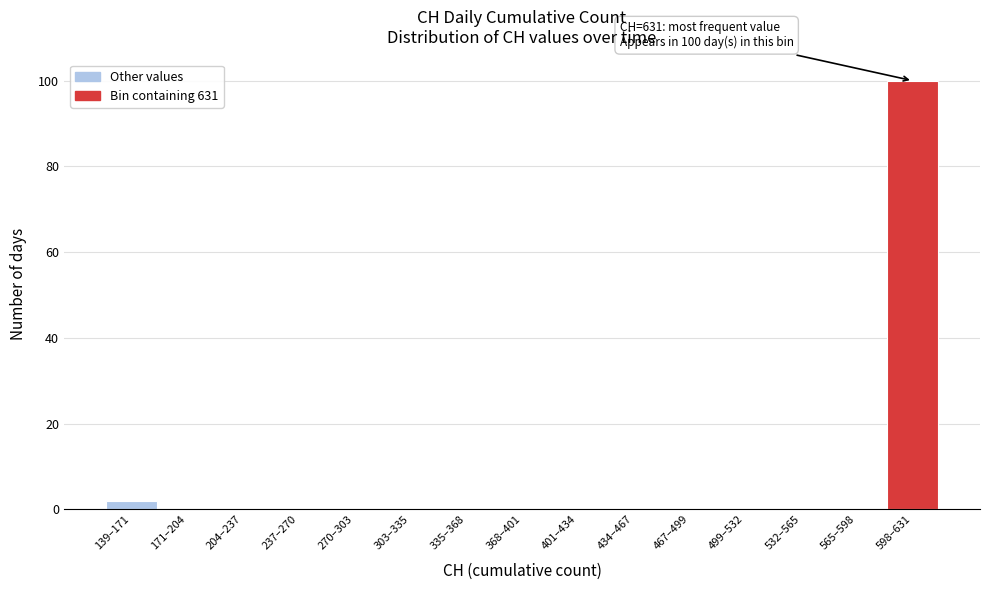

Reading left to right, what are all the values shown in this chart?

139–171=2	171–204=0	204–237=0	237–270=0	270–303=0	303–335=0	335–368=0	368–401=0	401–434=0	434–467=0	467–499=0	499–532=0	532–565=0	565–598=0	598–631=100